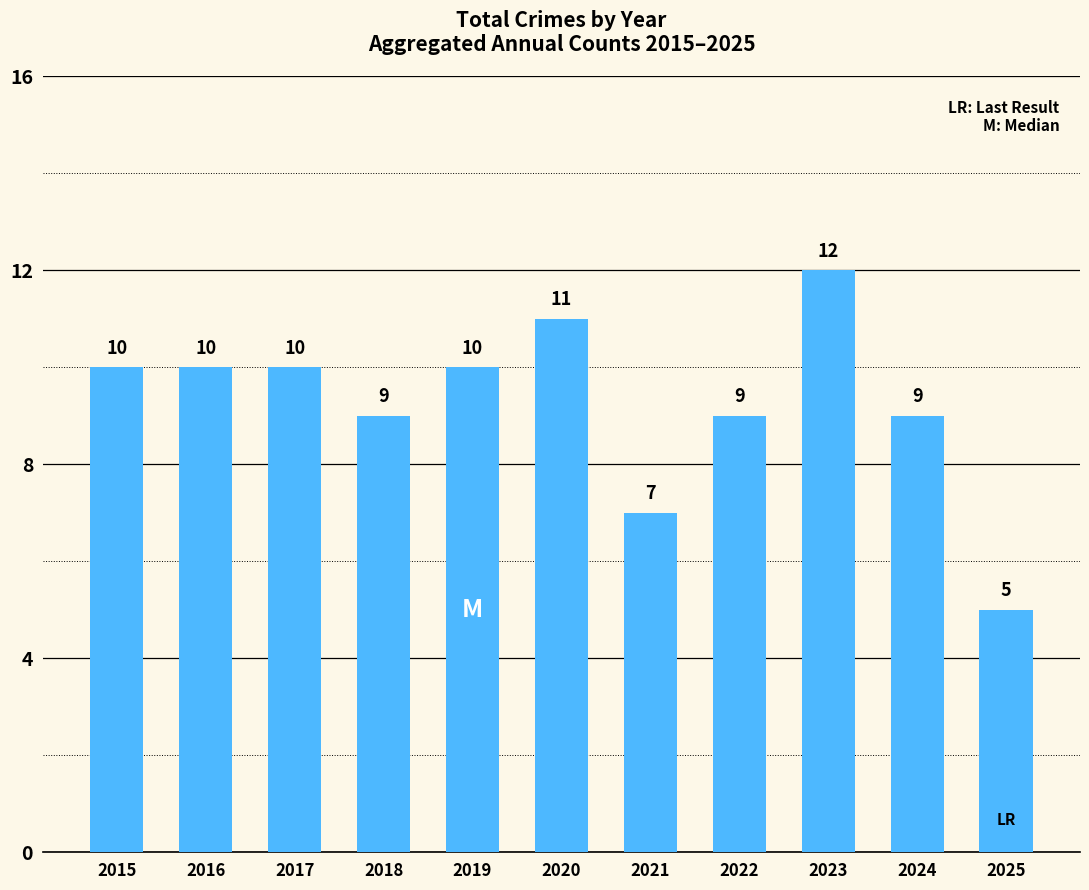

Reading left to right, extract all data points from this chart.

2015=10	2016=10	2017=10	2018=9	2019=10	2020=11	2021=7	2022=9	2023=12	2024=9	2025=5